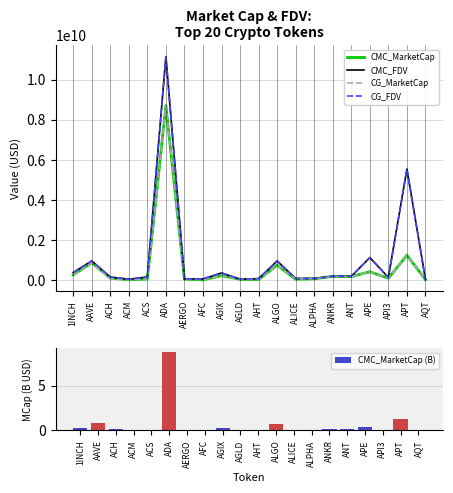

At AQT, list the series in order from smallest to largest.

CMC_MarketCap (B), CG_MarketCap, CMC_MarketCap, CG_FDV, CMC_FDV